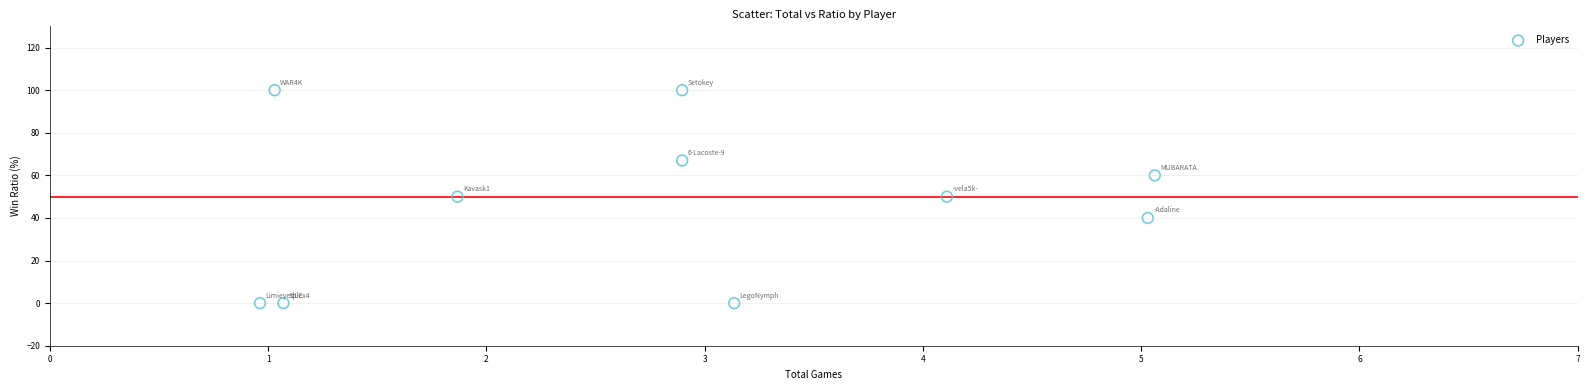

What is the average Y value?

47